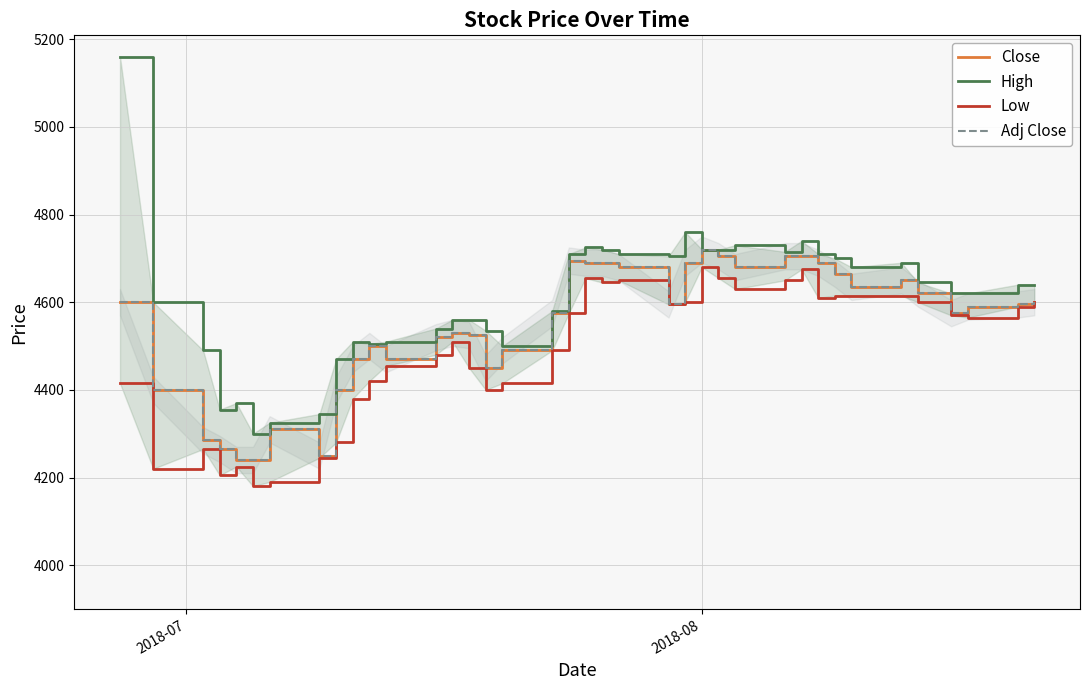

True or false: Close and Low cross at least once.

False